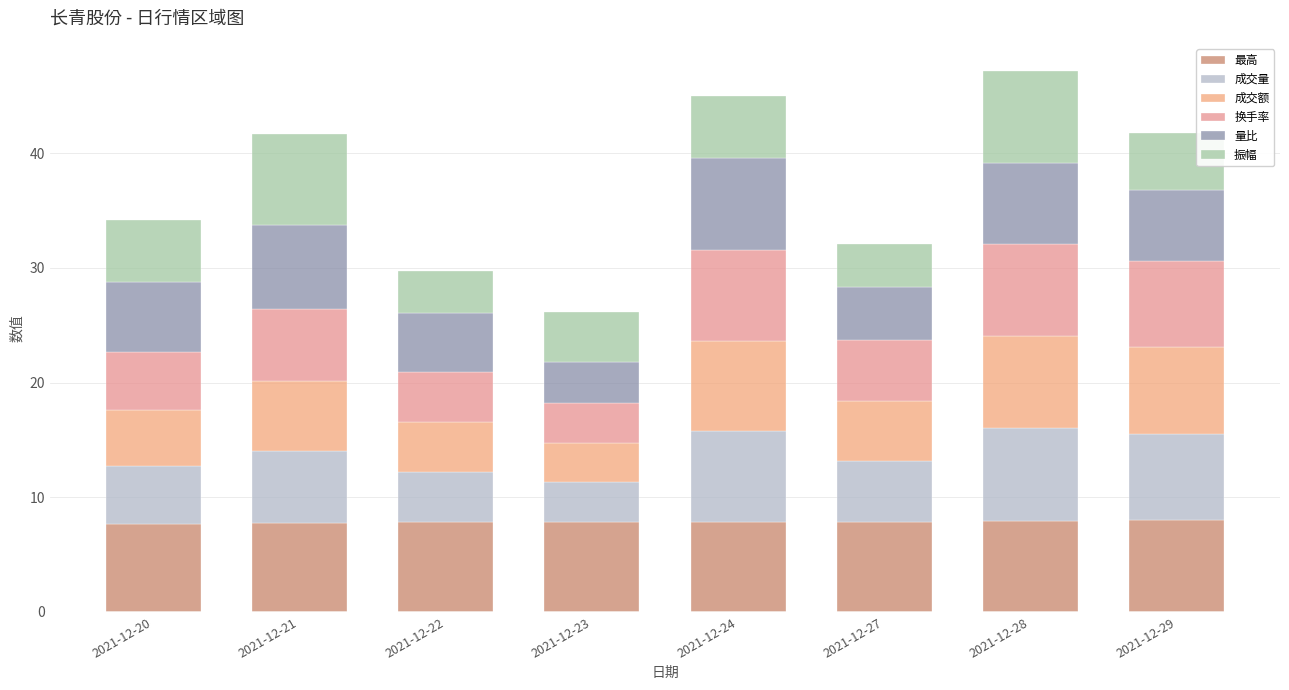

At which label does 成交量 first exceed 6?

2021-12-21